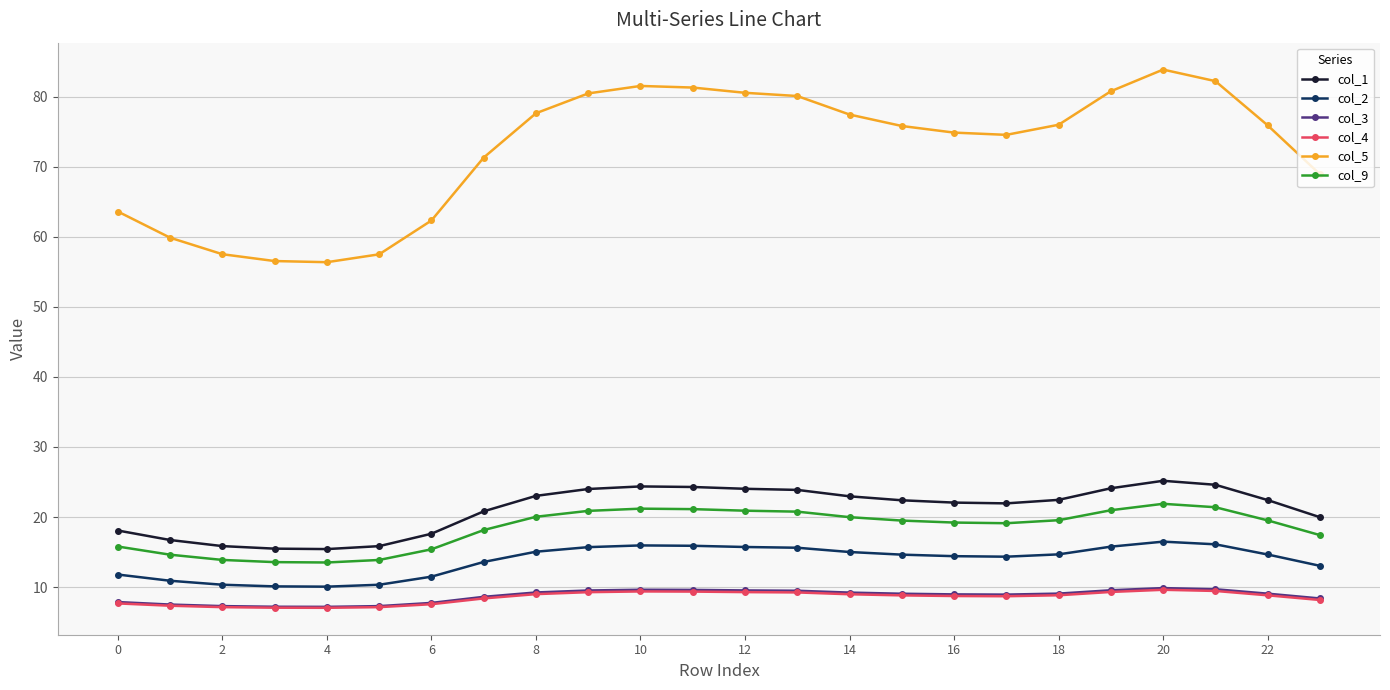

Which series has the widest spread of values?

col_5